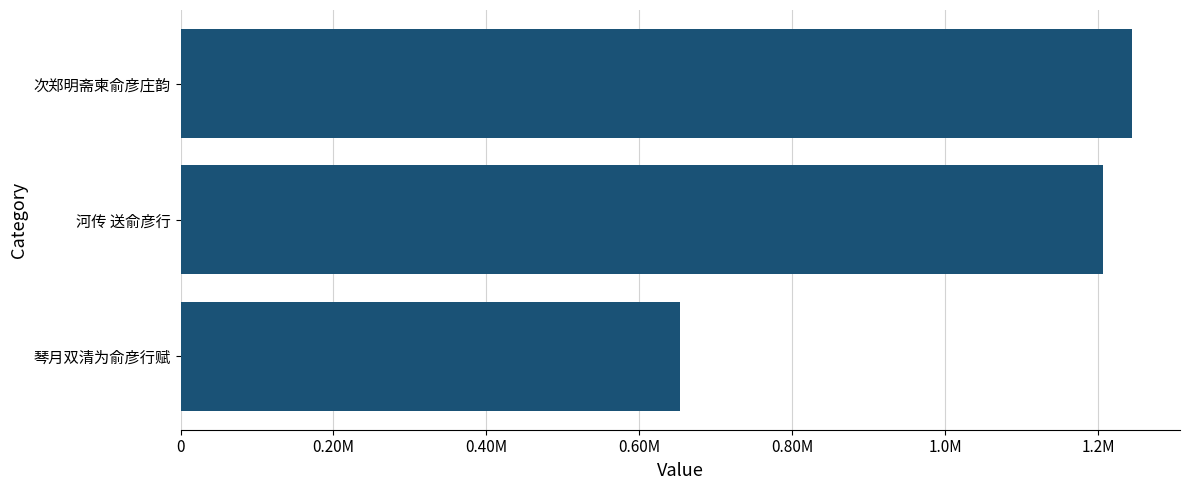

Where is the data nearest to the value 949007?

河传 送俞彦行